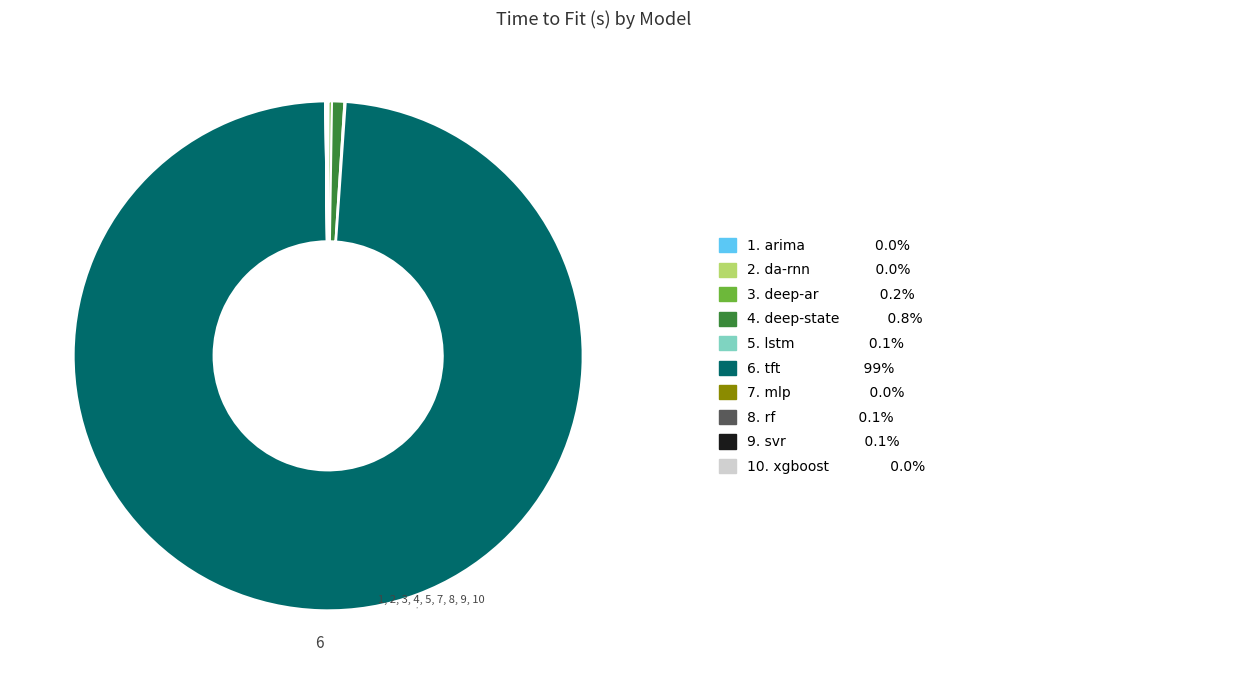

Is there a majority slice in this chart?

Yes